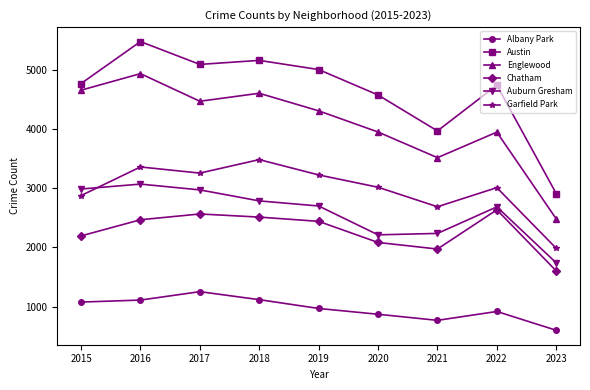

Does the chart have visible grid lines?

No